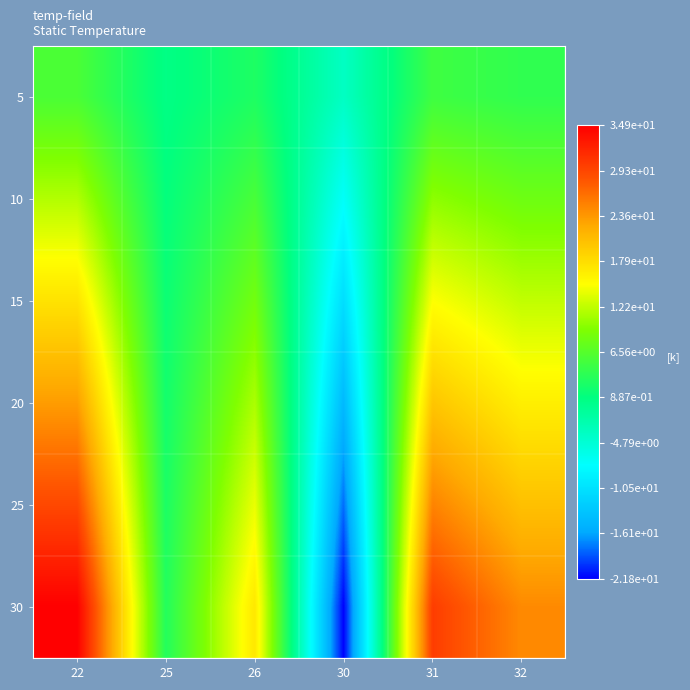

Rank the series by their average value, from highest to lowest.

30, 25, 20, 15, 10, 5